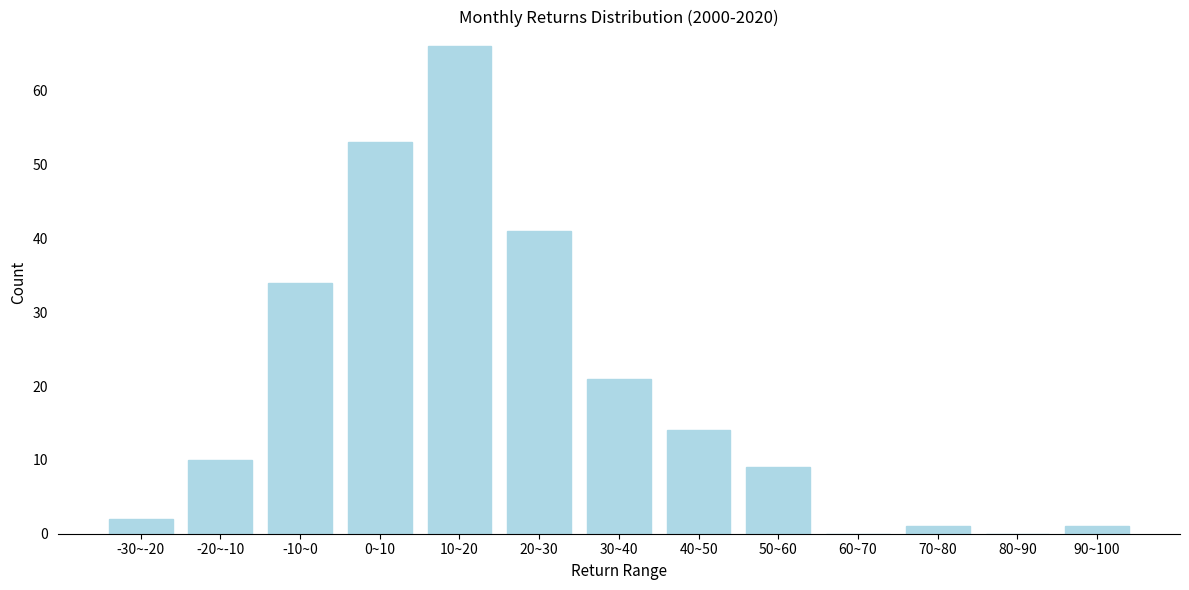

Reading left to right, what are all the values shown in this chart?

-30~-20=2	-20~-10=10	-10~0=34	0~10=53	10~20=66	20~30=41	30~40=21	40~50=14	50~60=9	60~70=0	70~80=1	80~90=0	90~100=1